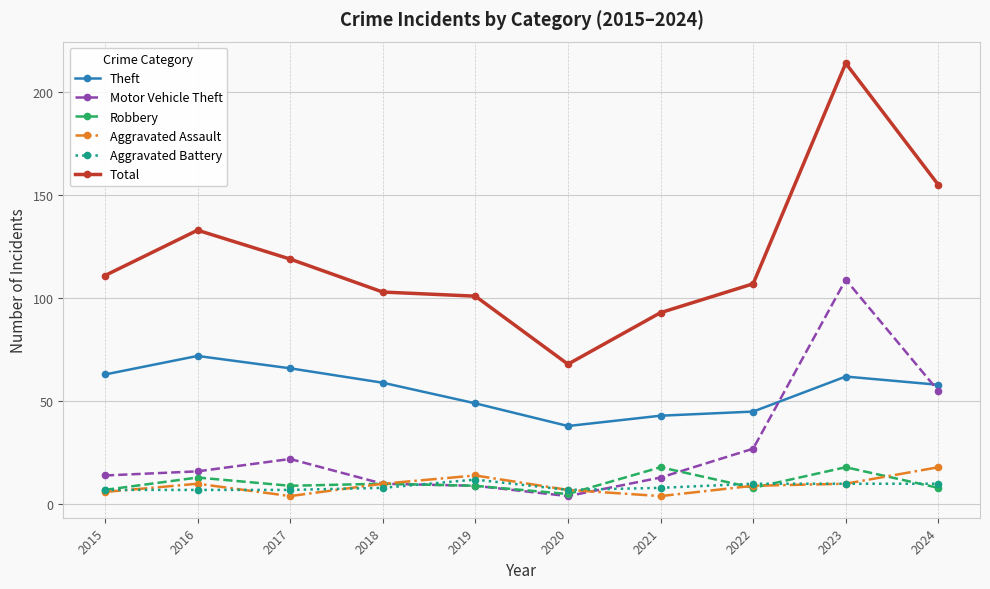

Is the value of Total at 2015 greater than the value of Theft at 2019?

Yes